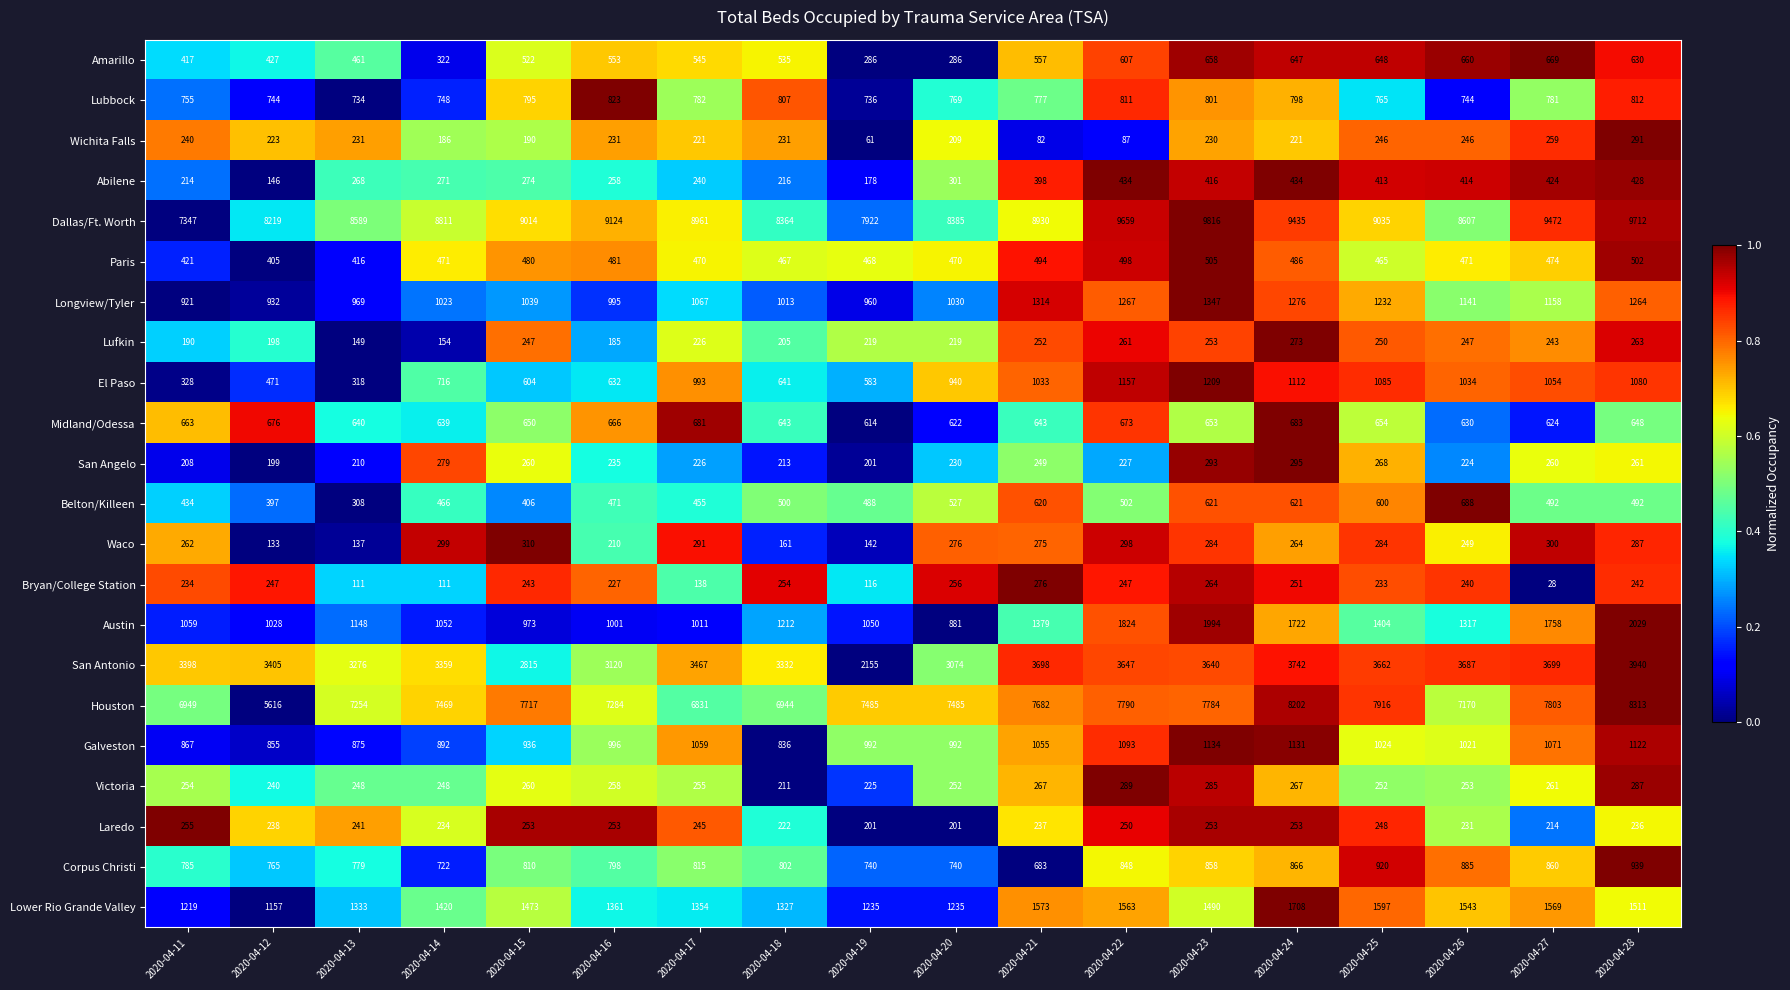

What is the average value of the Wichita Falls series?

205